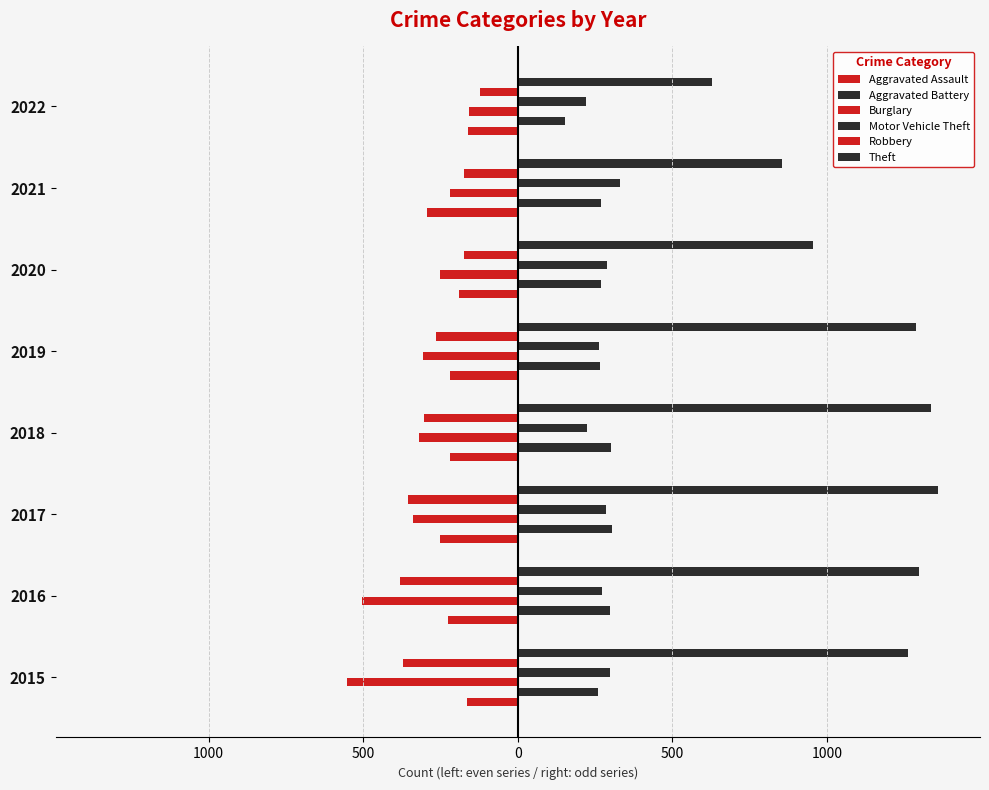

How many bars are there in each group?

6